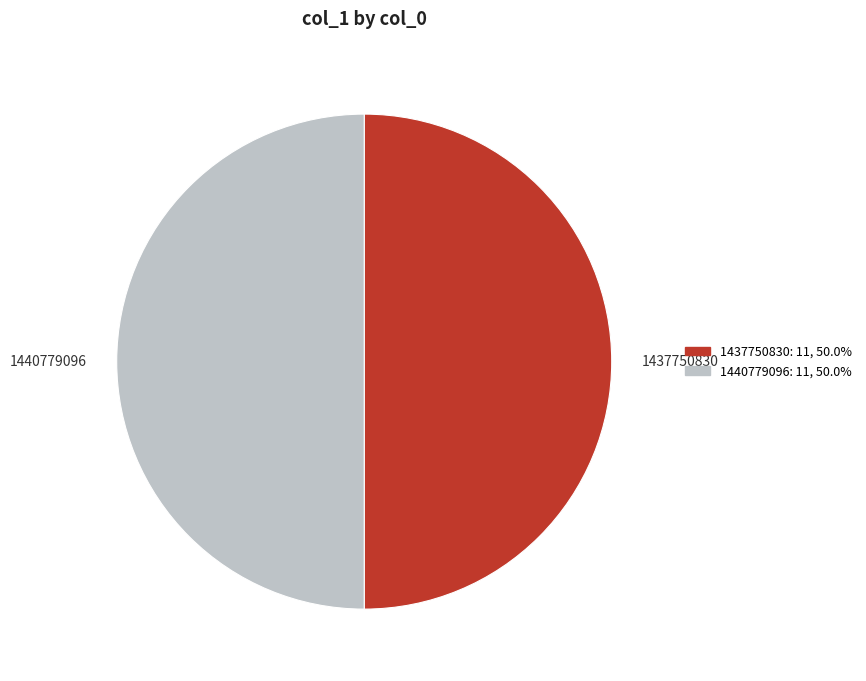

Is the sum of 1440779096 and 1437750830 greater than half?

Yes